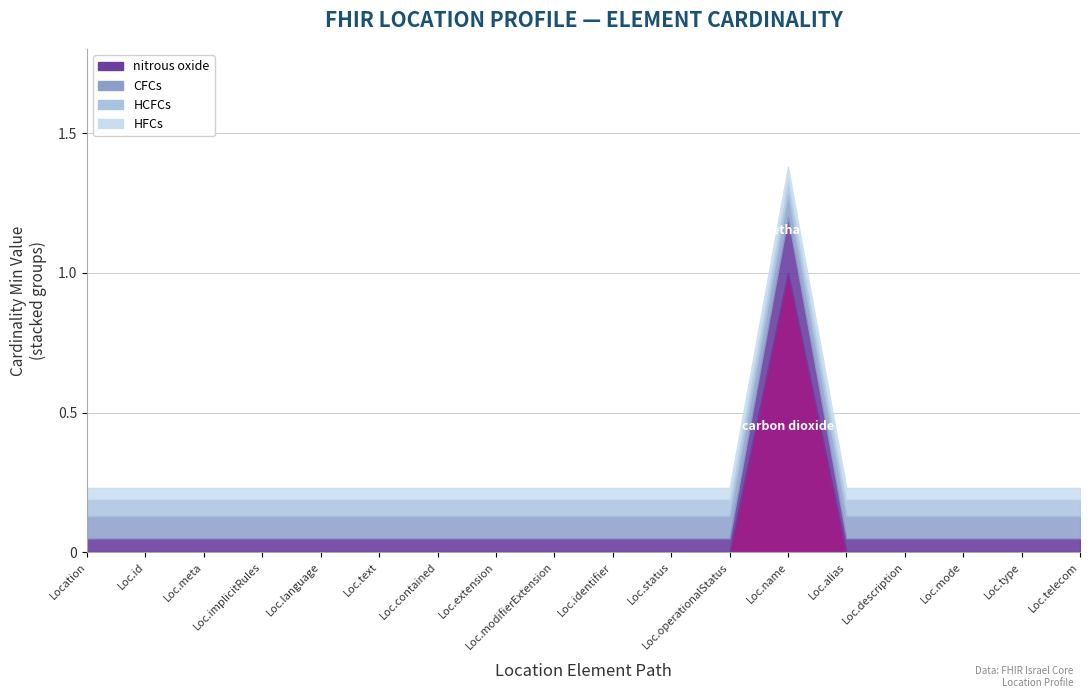

Between Location.contained and Location.extension, which series saw the biggest shift?

carbon dioxide